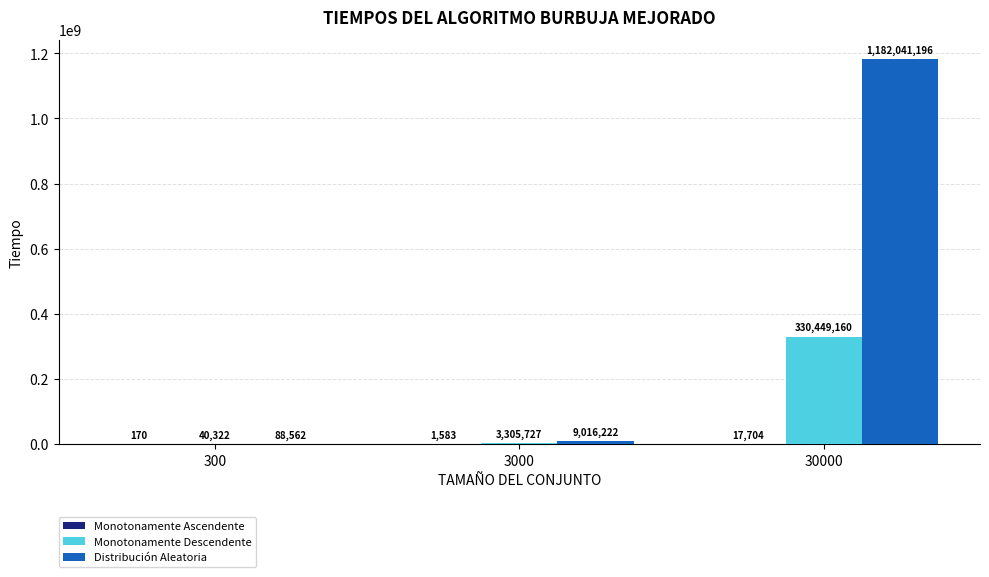

What is the sum of all Distribución Aleatoria values?

1191145980